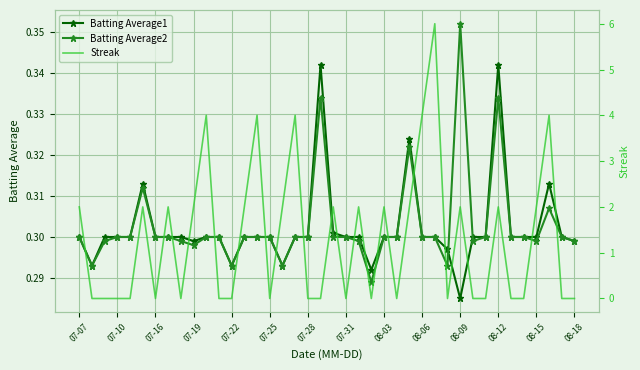

True or false: Batting Average2 has more than 1 interior local peaks.

True